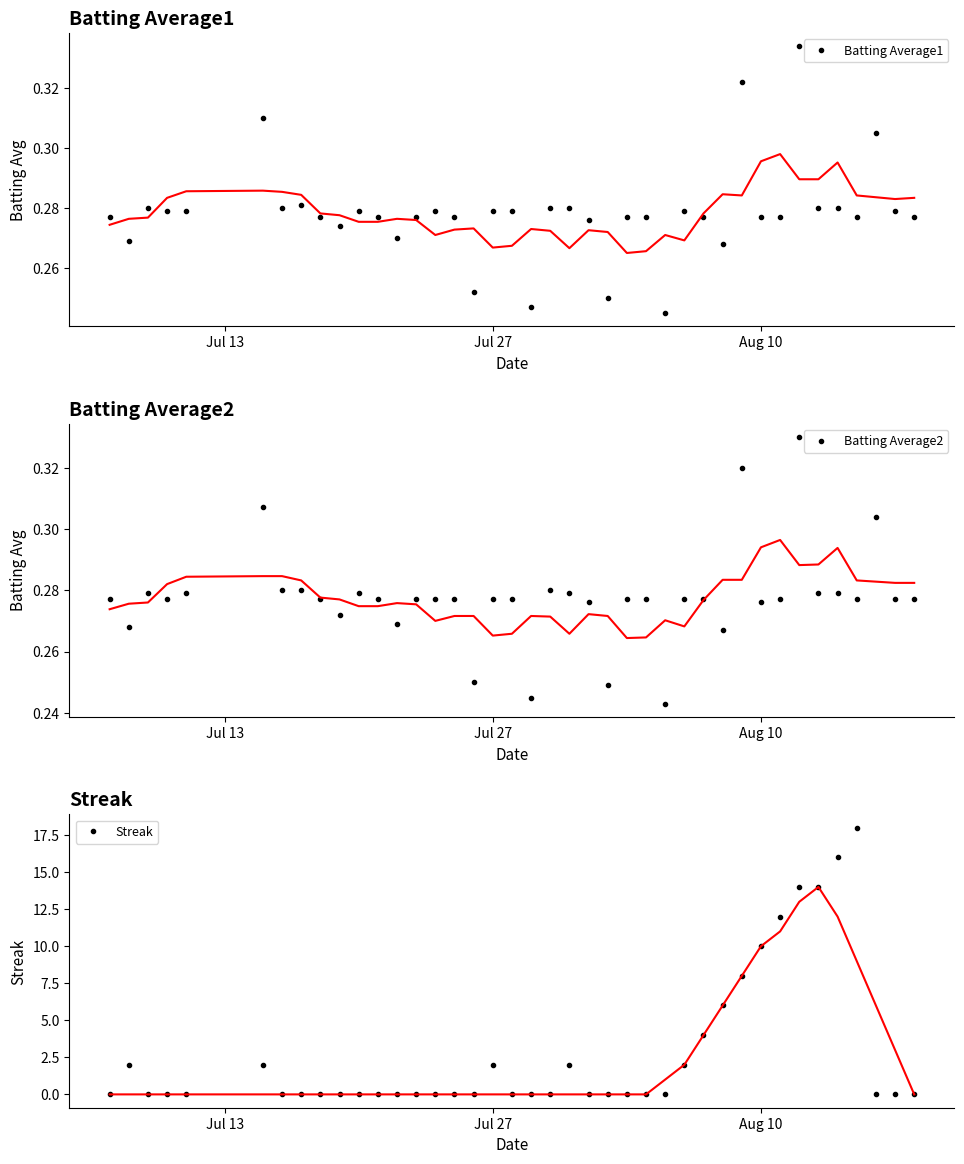

Reading right to left, transcribe all the data shown in this chart.

Batting Average1: 0.3	0.3	0.3	0.3	0.3	0.3	0.3	0.3	0.3	0.3	0.3	0.3	0.3	0.2	0.3	0.3	0.2	0.3	0.3	0.3	0.2	0.3	0.3	0.3	0.3	0.3	0.3	0.3	0.3	0.3	0.3	0.3	0.3	0.3	0.3	0.3	0.3	0.3	0.3	0.3
Batting Average2: 0.3	0.3	0.3	0.3	0.3	0.3	0.3	0.3	0.3	0.3	0.3	0.3	0.3	0.2	0.3	0.3	0.2	0.3	0.3	0.3	0.2	0.3	0.3	0.2	0.3	0.3	0.3	0.3	0.3	0.3	0.3	0.3	0.3	0.3	0.3	0.3	0.3	0.3	0.3	0.3
Streak: 0.0	0.0	0.0	18.0	16.0	14.0	14.0	12.0	10.0	8.0	6.0	4.0	2.0	0.0	0.0	0.0	0.0	0.0	2.0	0.0	0.0	0.0	2.0	0.0	0.0	0.0	0.0	0.0	0.0	0.0	0.0	0.0	0.0	0.0	2.0	0.0	0.0	0.0	2.0	0.0